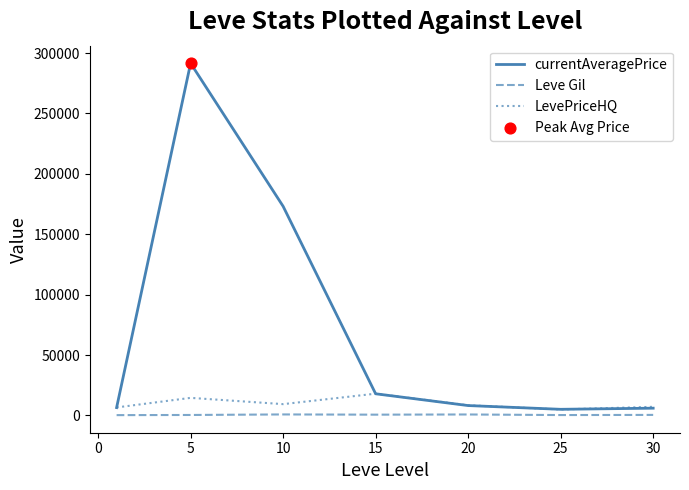

Which series has the largest total across all categories?

currentAveragePrice